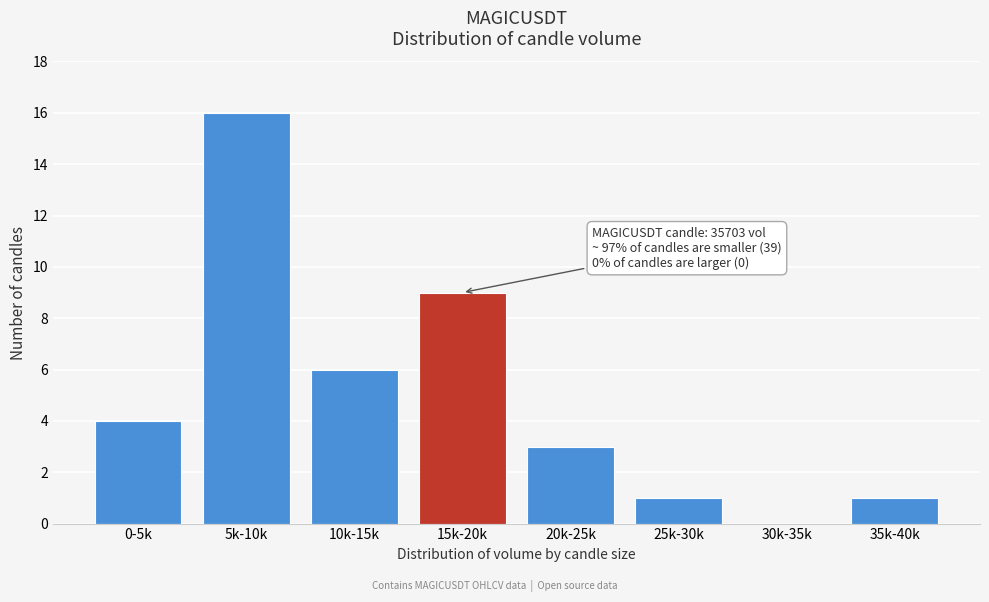

Reading left to right, what are all the values shown in this chart?

0-5k=4	5k-10k=16	10k-15k=6	15k-20k=9	20k-25k=3	25k-30k=1	30k-35k=0	35k-40k=1